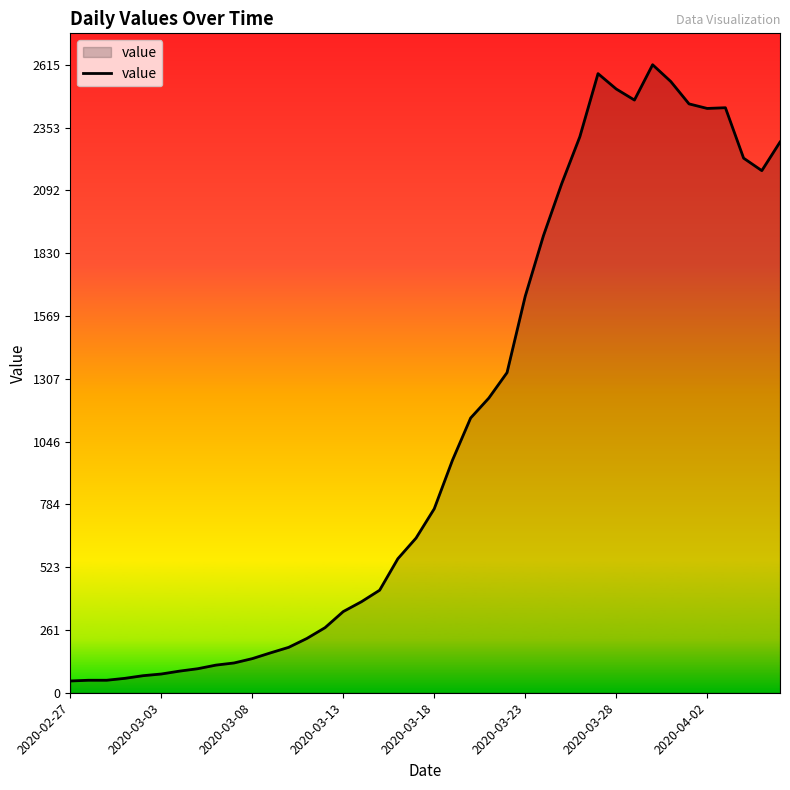

What is the greatest value displayed?

2615